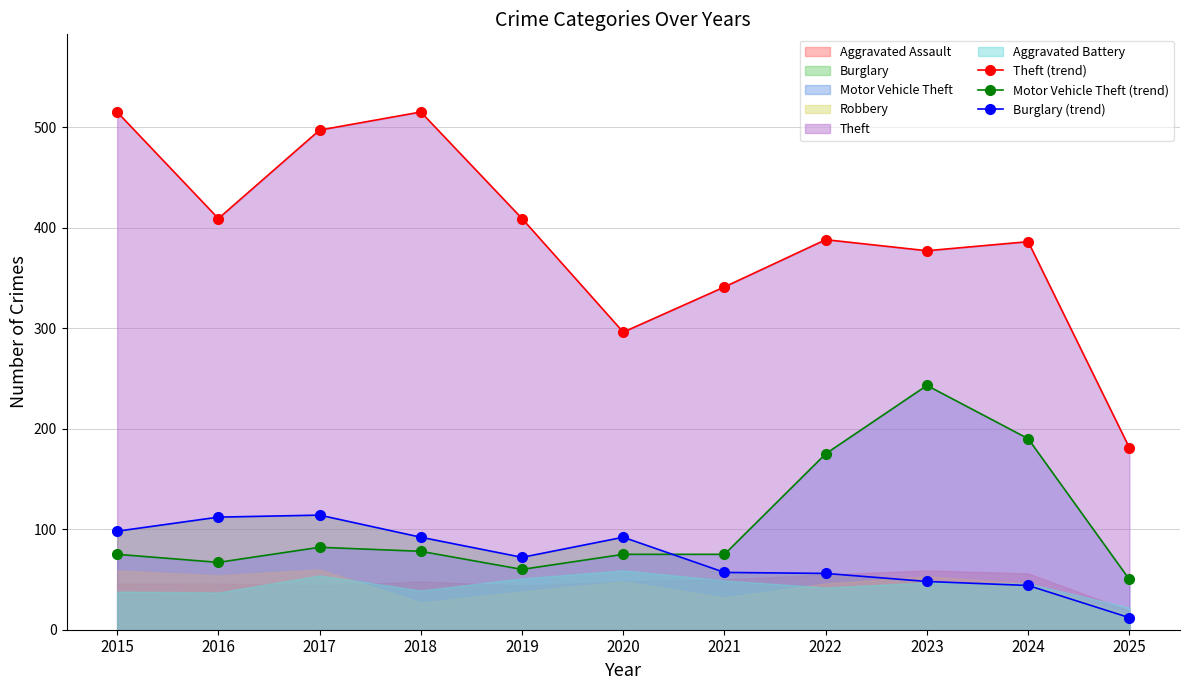

Rank the series by their maximum value, from highest to lowest.

Theft (trend), Motor Vehicle Theft (trend), Burglary (trend)